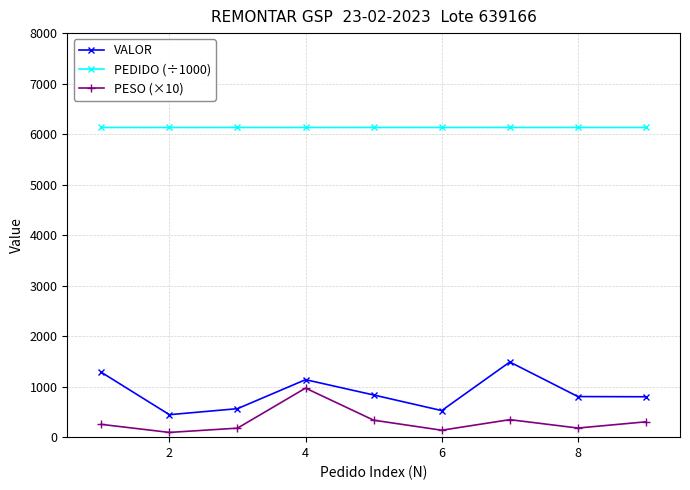

What is the maximum value for PESO (×10)?

971.3